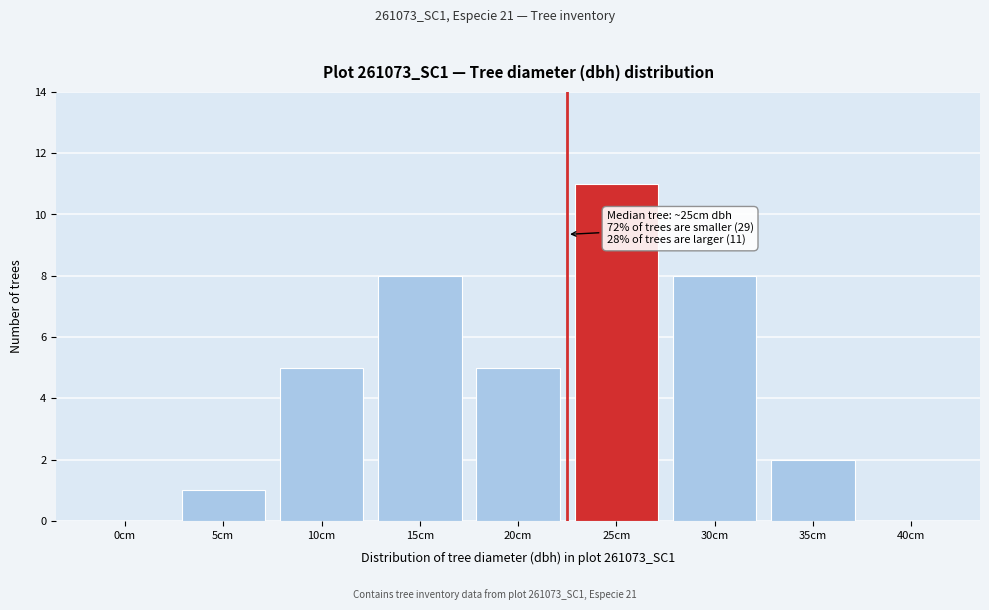

Reading right to left, list all the values displayed in this chart.

40cm=0	35cm=2	30cm=8	25cm=11	20cm=5	15cm=8	10cm=5	5cm=1	0cm=0